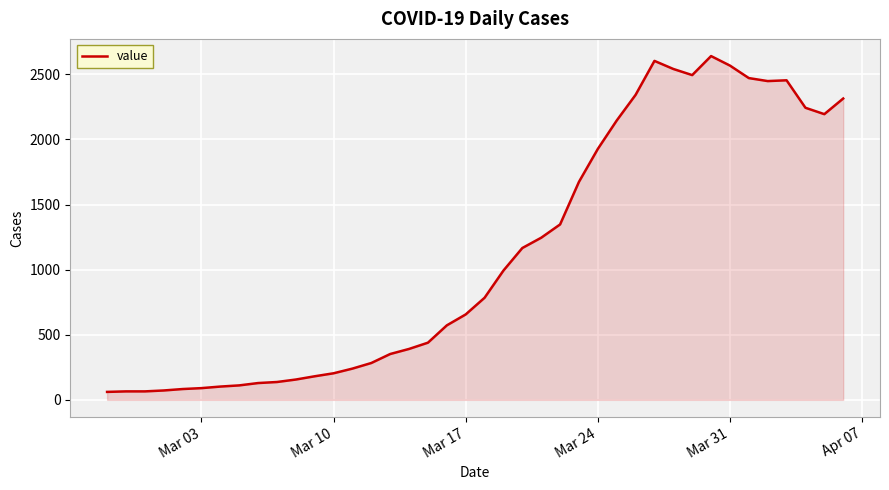

What is the maximum value shown in the chart?

2640